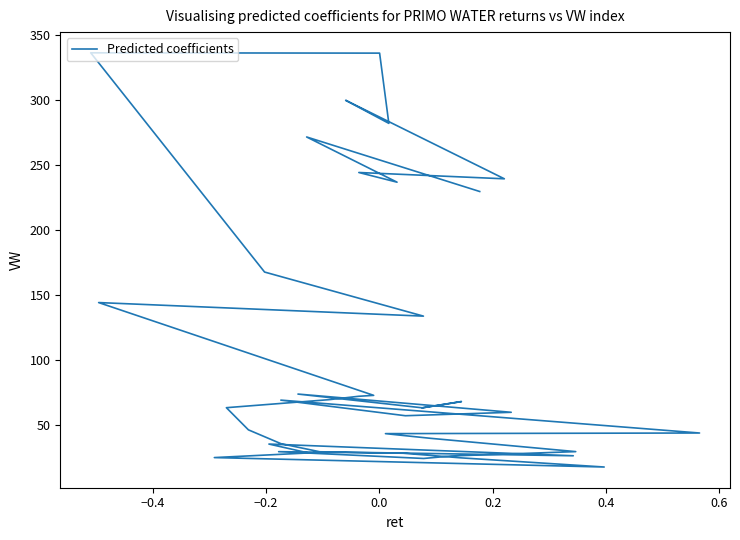

Is it true that the value at 21 is 11.8?

False